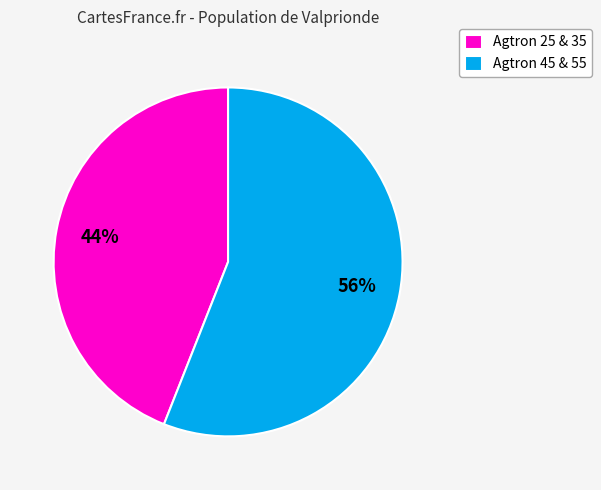

Which has a higher value, Agtron 25 & 35 or Agtron 45 & 55?

Agtron 45 & 55